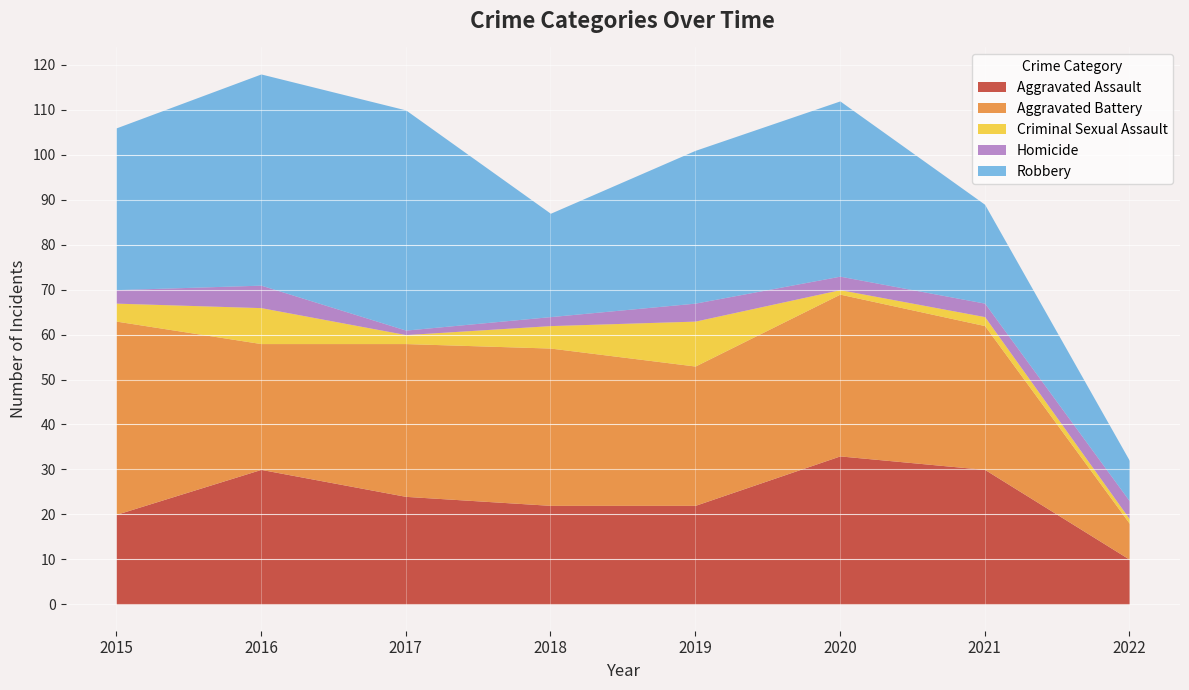

What is the minimum value shown in the chart?

1